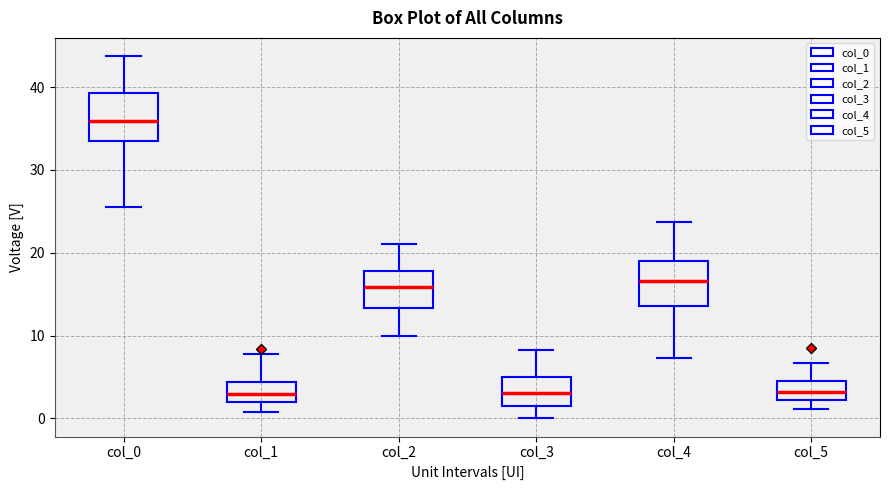

Where does the median line of the box for col_4 sit on the y-axis? The values are not printed on the chart, so give them approximately, as read against the axis.

17